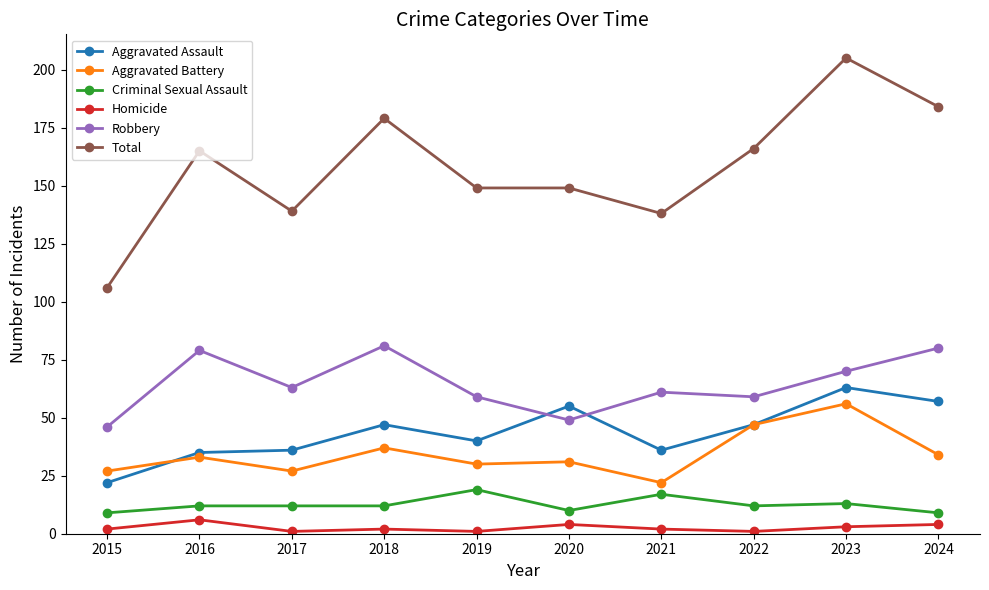

True or false: Total and Homicide intersect in this chart.

False